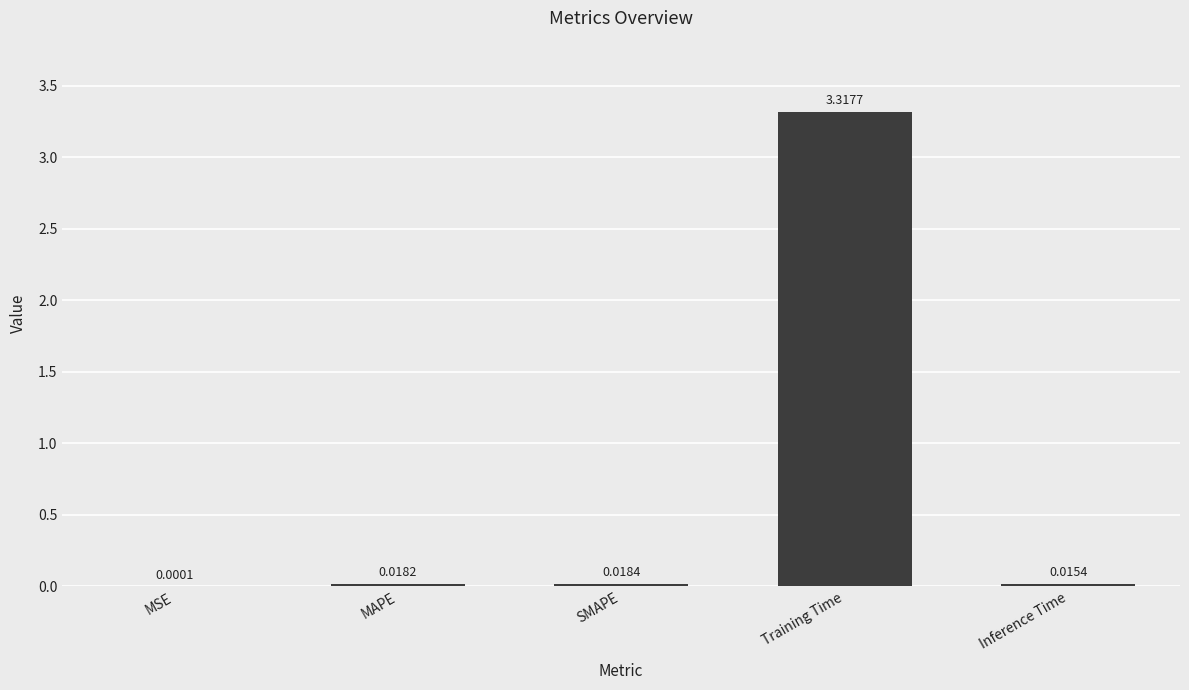

Where is the data nearest to the value 1?

SMAPE